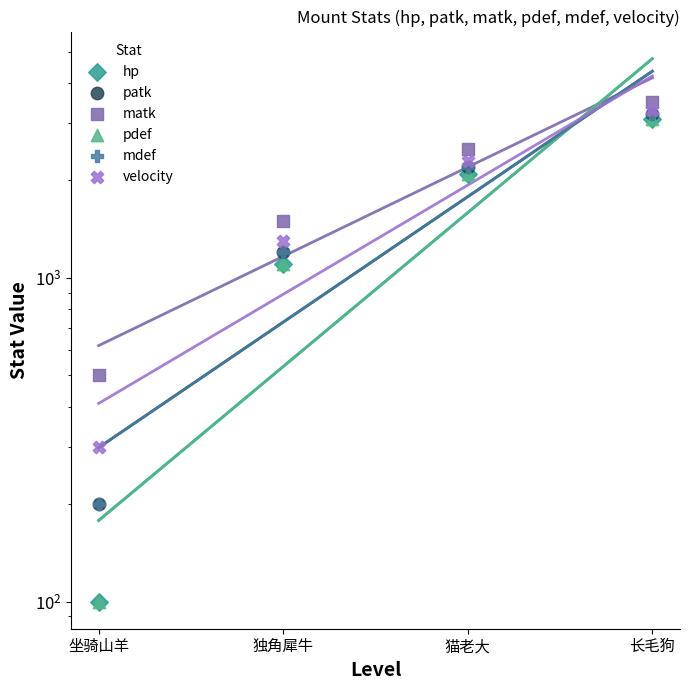

Which series has the largest total across all categories?

matk